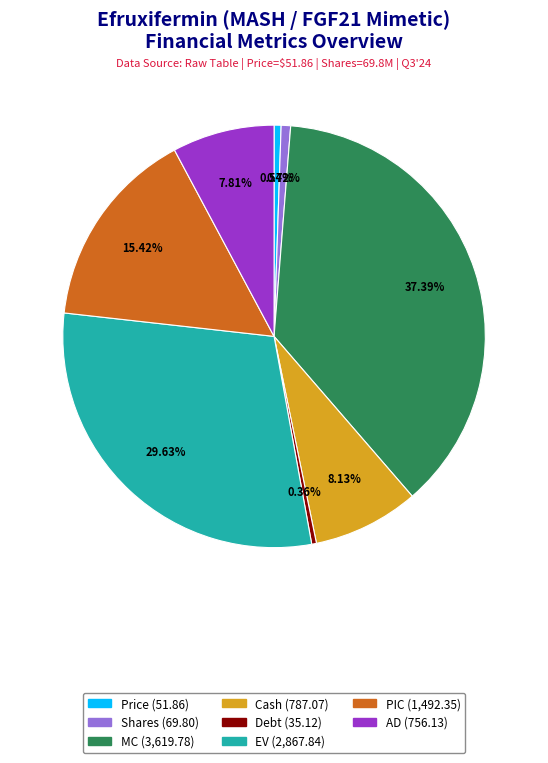

Which slice is the largest?

MC